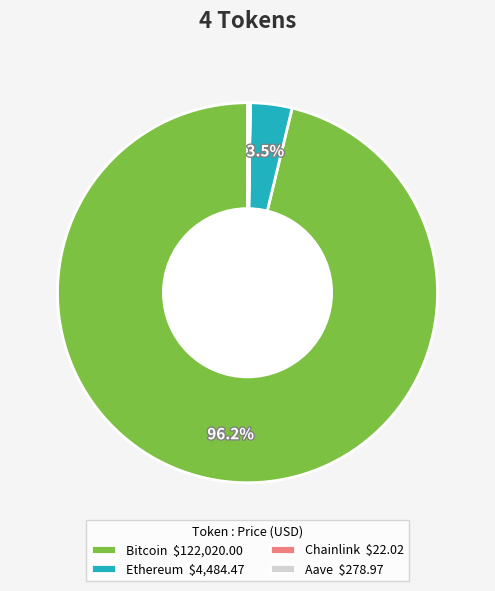

How much of the chart is everything except Ethereum $4,484.47?

96.5%